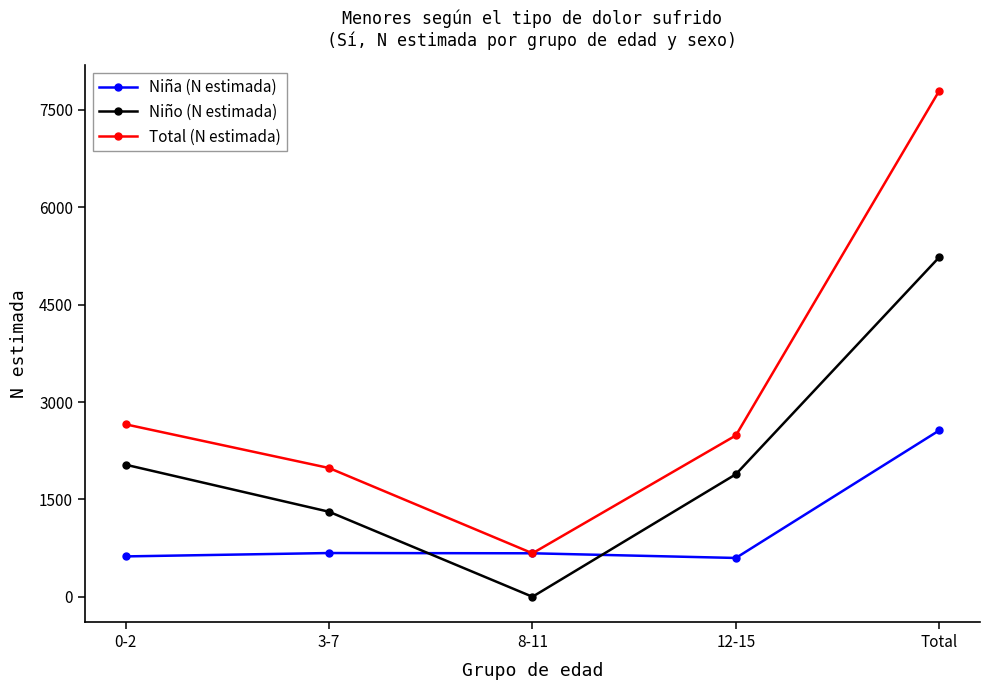

What is the spread (max minus min) of values at Total?

5234